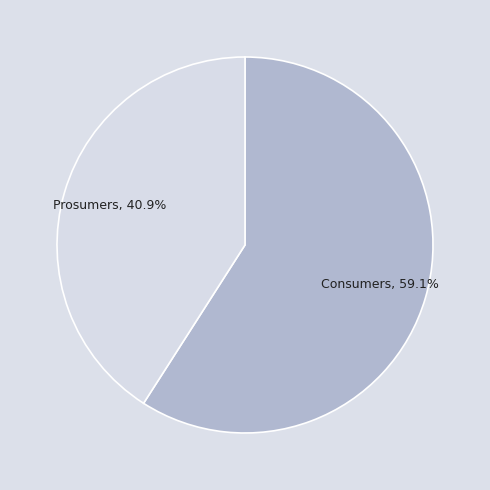

Combined, what portion of the pie is Prosumers and Consumers?

100.0%